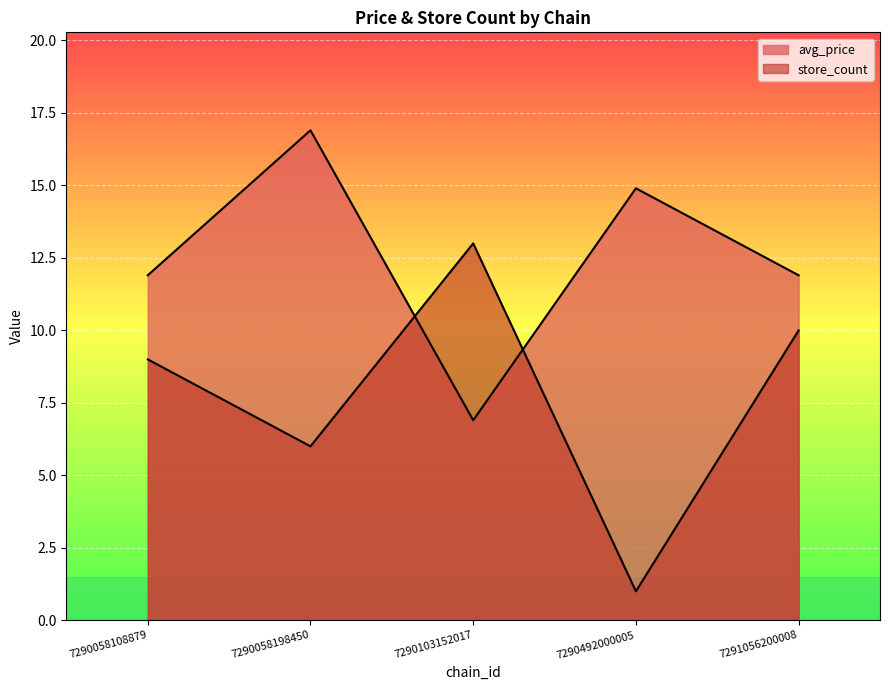

At which label does store_count reach its peak?

7290103152017